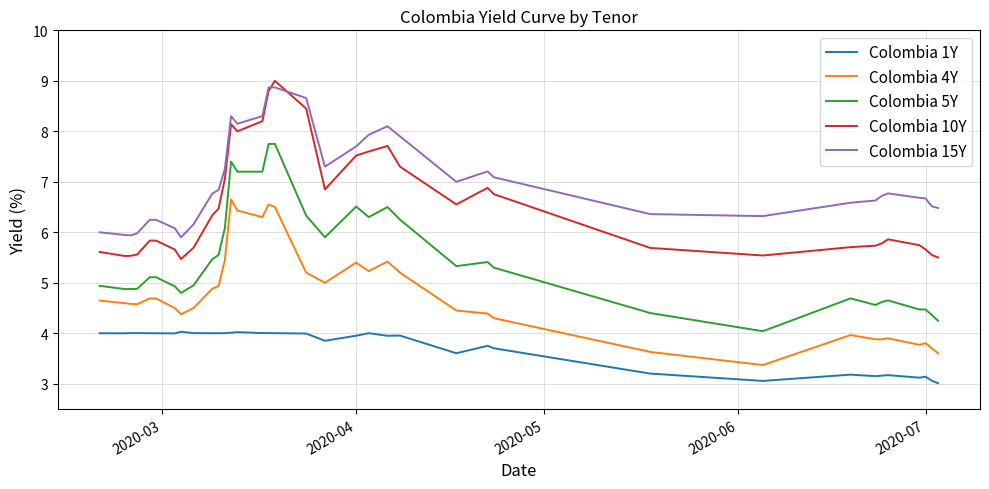

Which series has the largest total across all categories?

Colombia 15Y